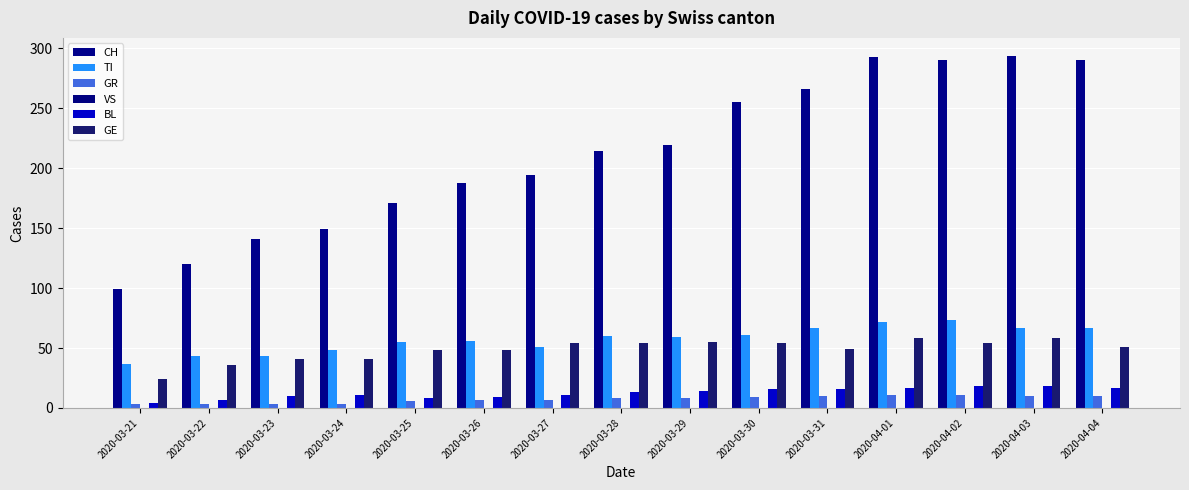

Where does the BL series first go above 13?

2020-03-29